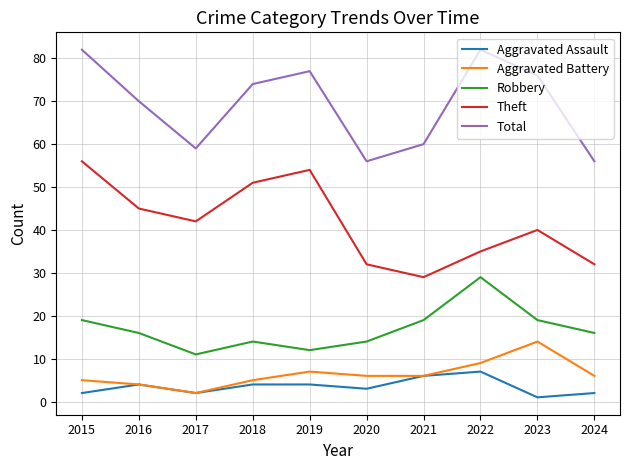

What is the minimum value for Total?

56